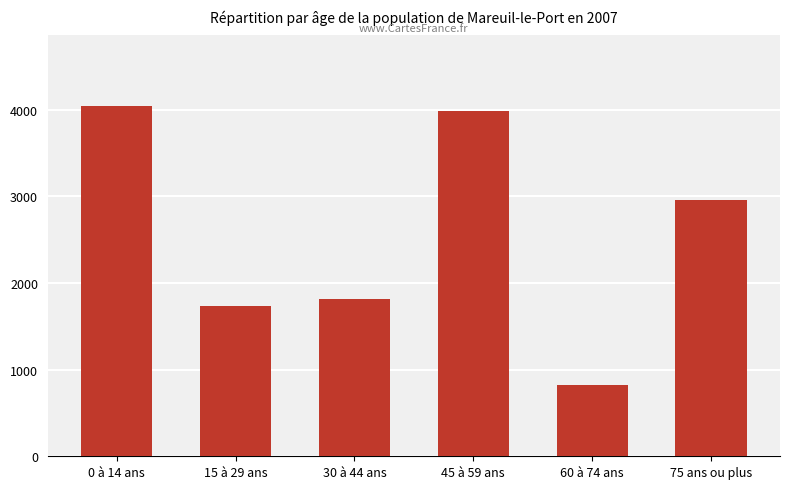

At which label does the data first exceed 2962?

0 à 14 ans